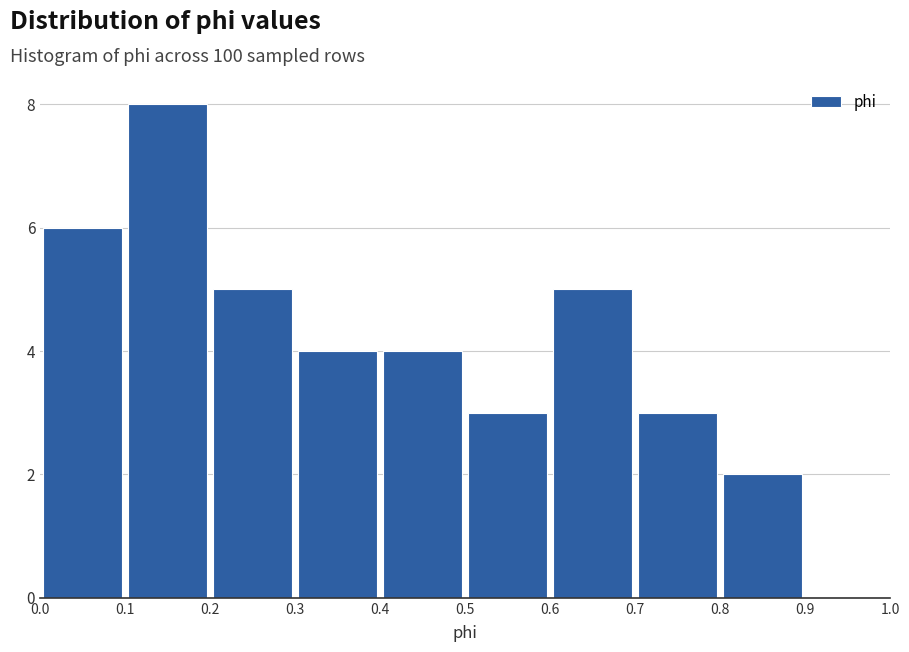

How tall is the bar that spans 0.5 to 0.6 on the x-axis? The values are not printed on the chart, so give them approximately, as read against the axis.

3